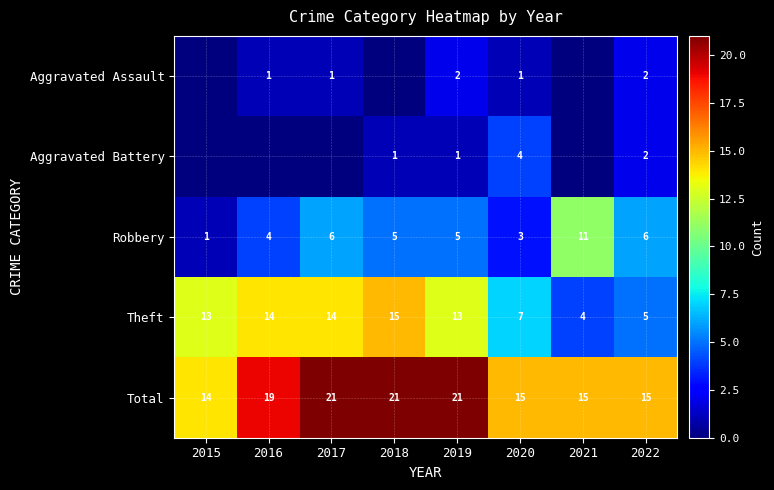

What is the difference between the highest and lowest values at 2019?

20